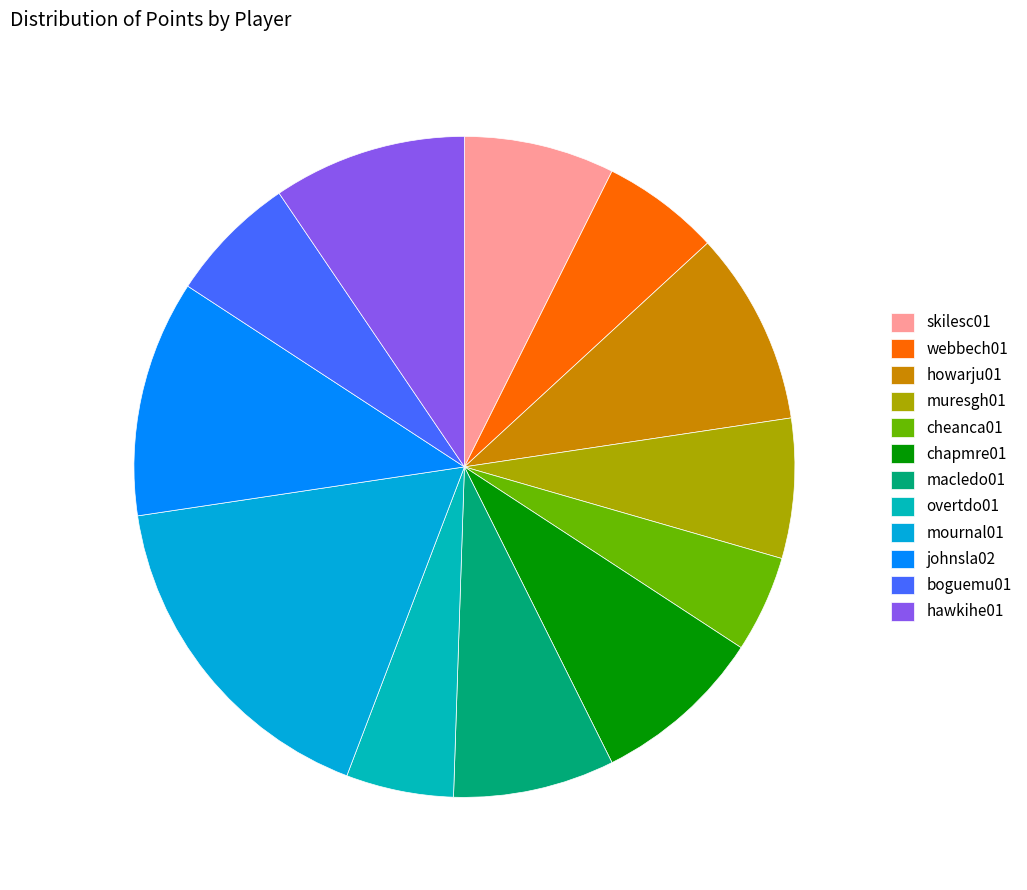

Rank the categories by value from lowest to highest.

cheanca01, overtdo01, webbech01, boguemu01, muresgh01, skilesc01, macledo01, chapmre01, howarju01, hawkihe01, johnsla02, mournal01